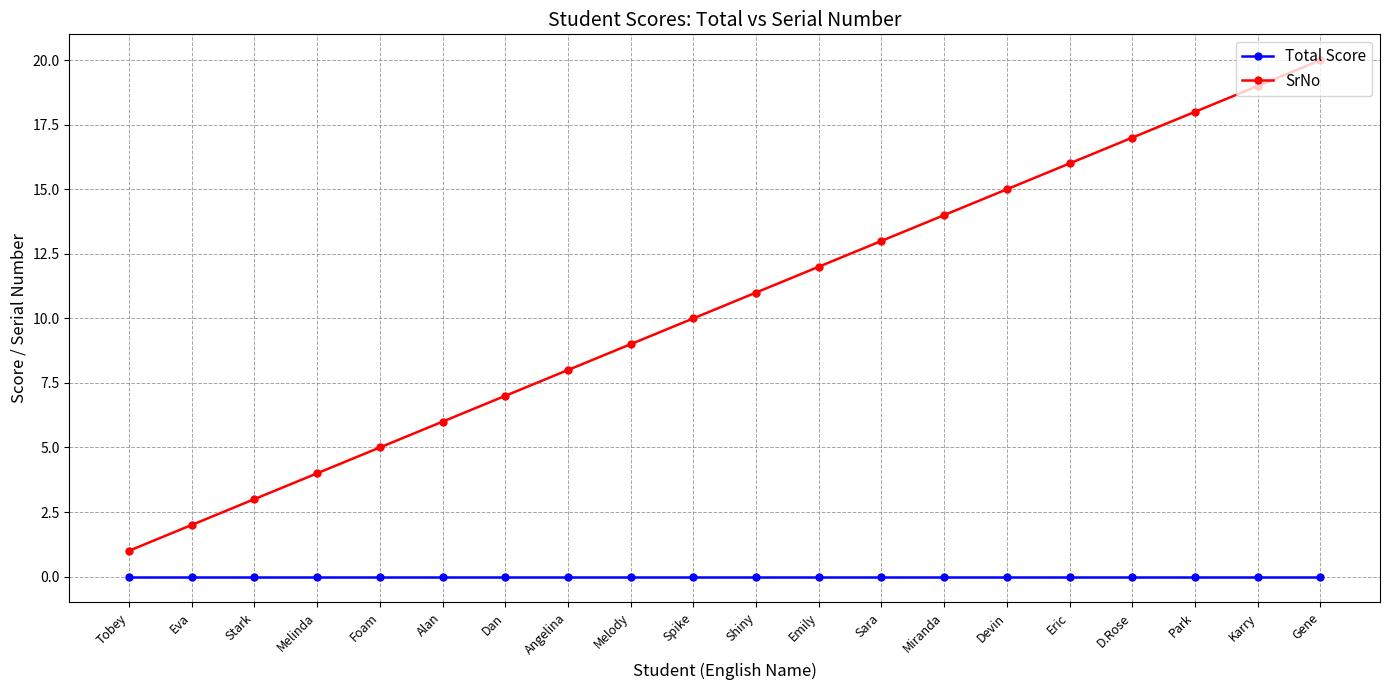

True or false: SrNo and Total Score cross at least once.

False